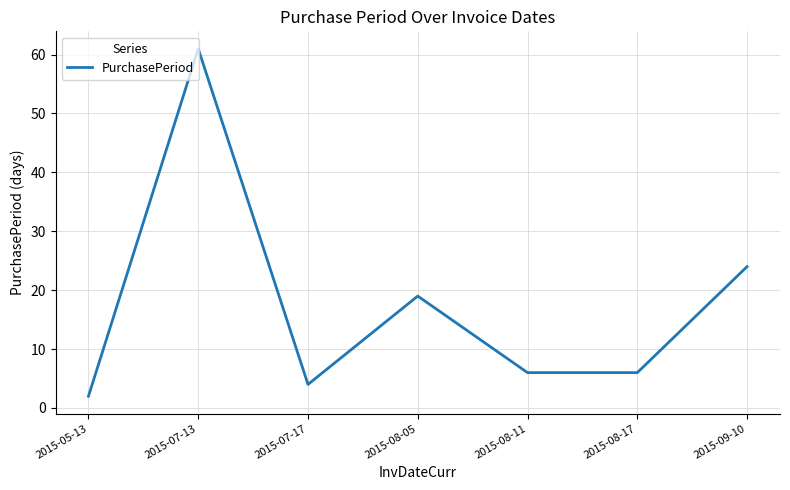

What is the average value?

17